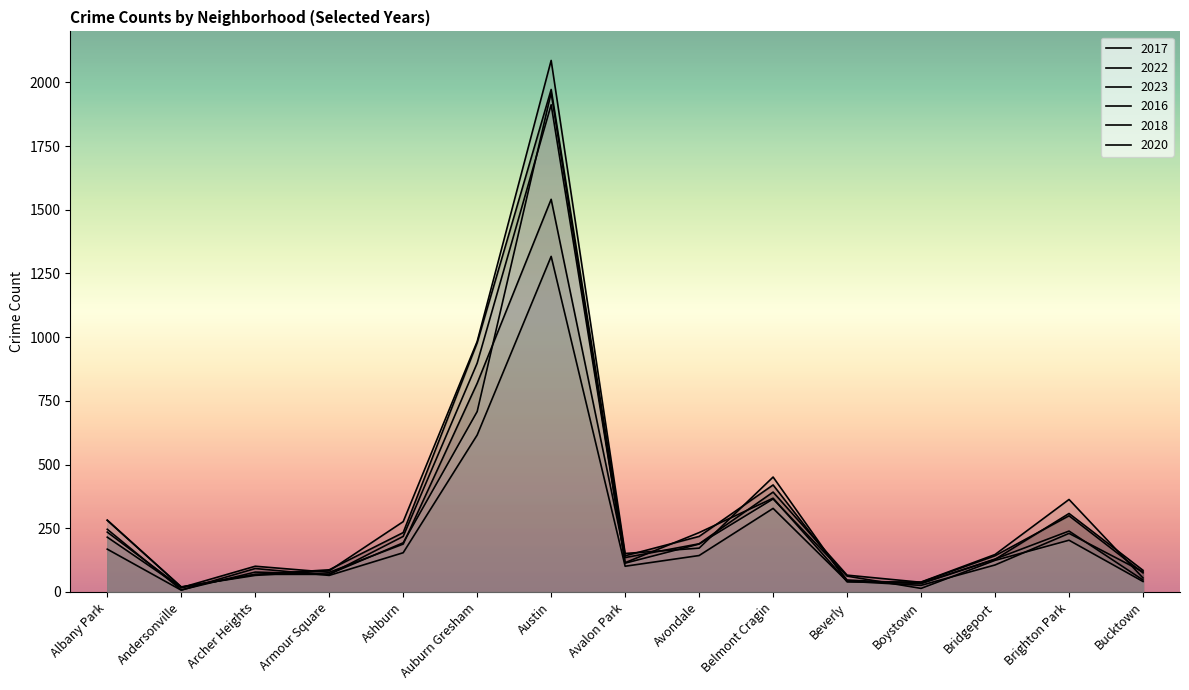

Reading left to right, what are all the values shown in this chart?

2017: Albany Park=235	Andersonville=17	Archer Heights=69	Armour Square=87	Ashburn=233	Auburn Gresham=978	Austin=1972	Avalon Park=142	Avondale=218	Belmont Cragin=420	Beverly=47	Boystown=33	Bridgeport=128	Brighton Park=308	Bucktown=85
2022: Albany Park=215	Andersonville=17	Archer Heights=101	Armour Square=77	Ashburn=188	Auburn Gresham=819	Austin=1541	Avalon Park=135	Avondale=189	Belmont Cragin=392	Beverly=66	Boystown=38	Bridgeport=142	Brighton Park=299	Bucktown=75
2023: Albany Park=168	Andersonville=7	Archer Heights=92	Armour Square=65	Ashburn=154	Auburn Gresham=616	Austin=1317	Avalon Park=101	Avondale=143	Belmont Cragin=328	Beverly=42	Boystown=26	Bridgeport=106	Brighton Park=230	Bucktown=79
2016: Albany Park=282	Andersonville=20	Archer Heights=65	Armour Square=83	Ashburn=276	Auburn Gresham=983	Austin=2086	Avalon Park=151	Avondale=172	Belmont Cragin=451	Beverly=40	Boystown=39	Bridgeport=147	Brighton Park=363	Bucktown=55
2018: Albany Park=281	Andersonville=19	Archer Heights=69	Armour Square=69	Ashburn=218	Auburn Gresham=898	Austin=1912	Avalon Park=115	Avondale=233	Belmont Cragin=368	Beverly=41	Boystown=34	Bridgeport=129	Brighton Park=239	Bucktown=47
2020: Albany Park=246	Andersonville=8	Archer Heights=78	Armour Square=70	Ashburn=193	Auburn Gresham=708	Austin=1959	Avalon Park=113	Avondale=188	Belmont Cragin=365	Beverly=62	Boystown=14	Bridgeport=124	Brighton Park=203	Bucktown=41